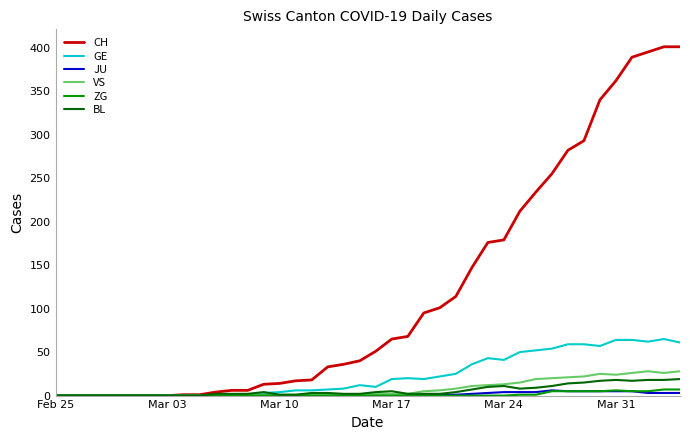

Which series has the largest total across all categories?

CH